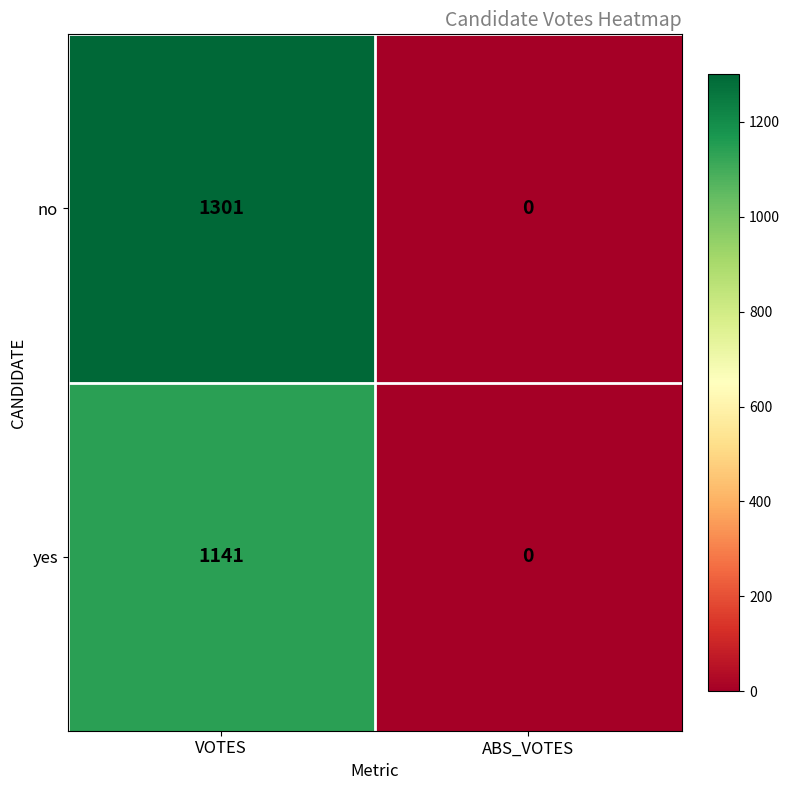

At which label is no closest to 650?

ABS_VOTES